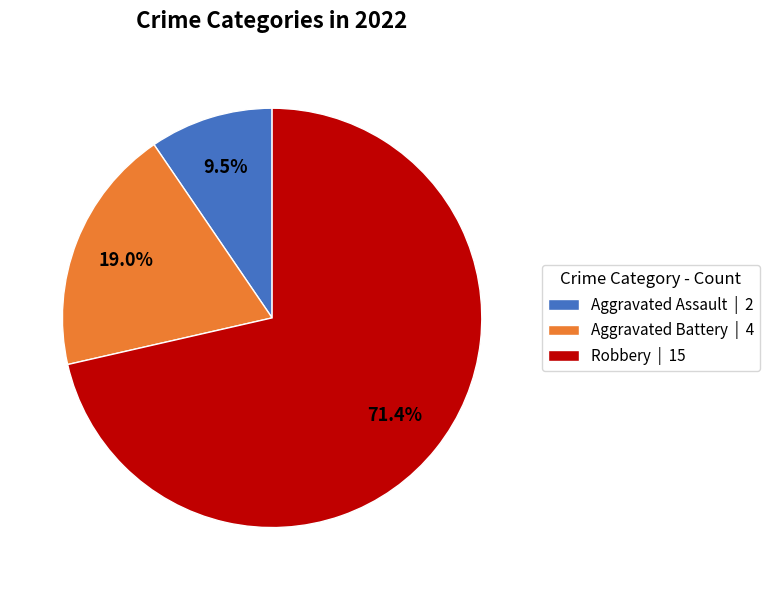

Which has a higher value, Aggravated Battery | 4 or Robbery | 15?

Robbery | 15